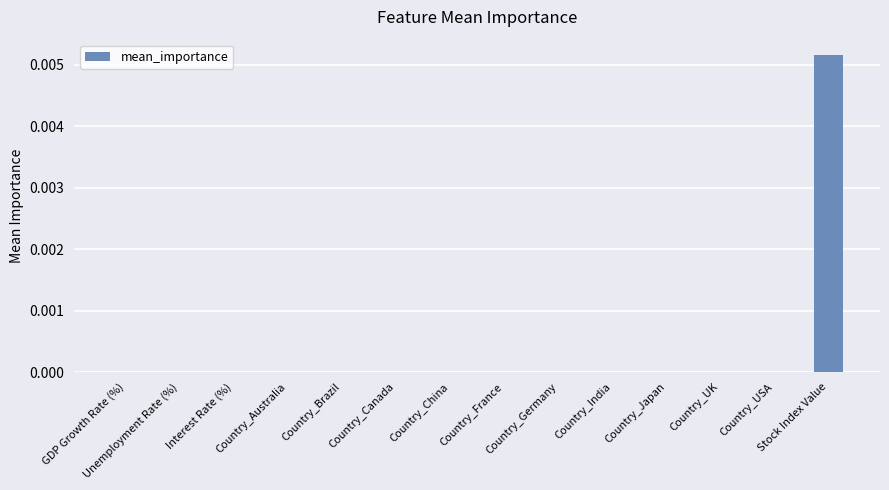

How many data points does each series have?

14